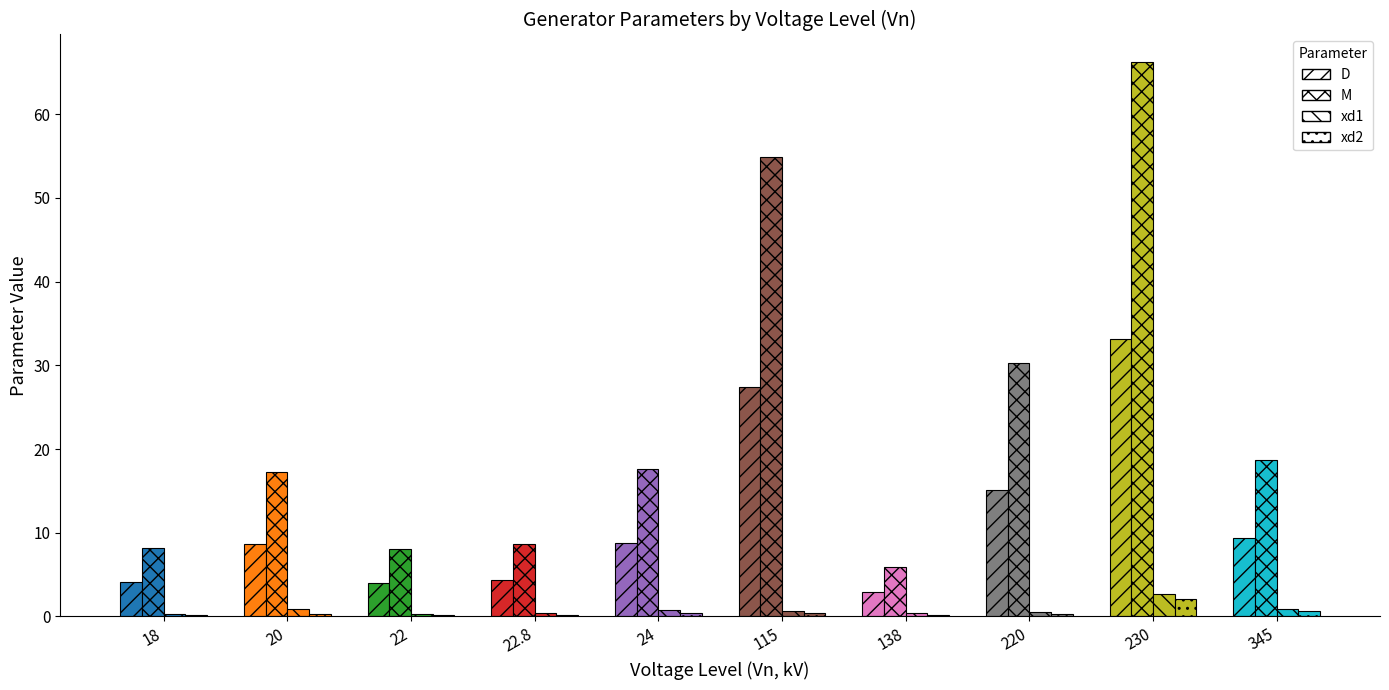

True or false: xd2 has a value of 0.1 at 18.

False